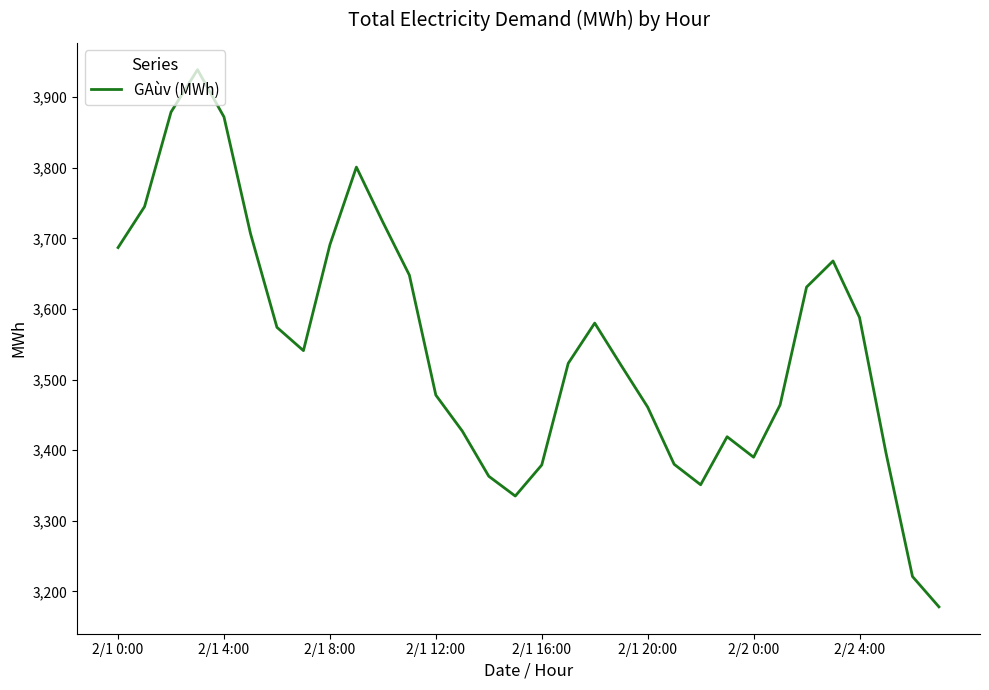

How many interior local peaks (higher than both neighbors) does the data have?

5